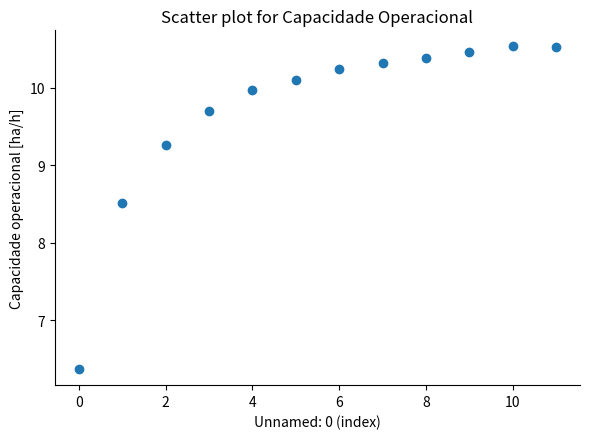

What Y value in the scatter plot is closest to 8?

8.5